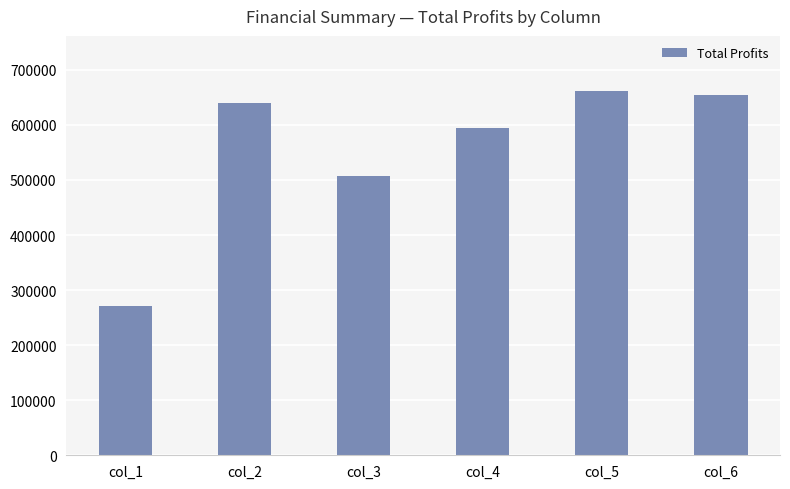

Reading left to right, what are all the values shown in this chart?

271829.7	639152.1	506543.2	594379.5	662305.0	654294.1